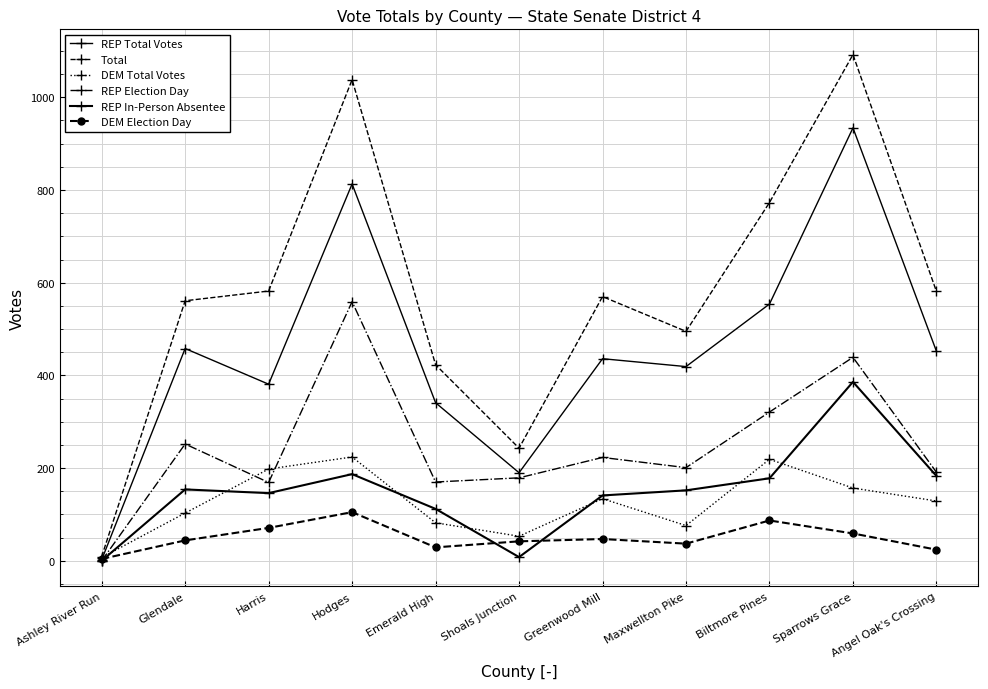

Count the number of categories in the chart.

11